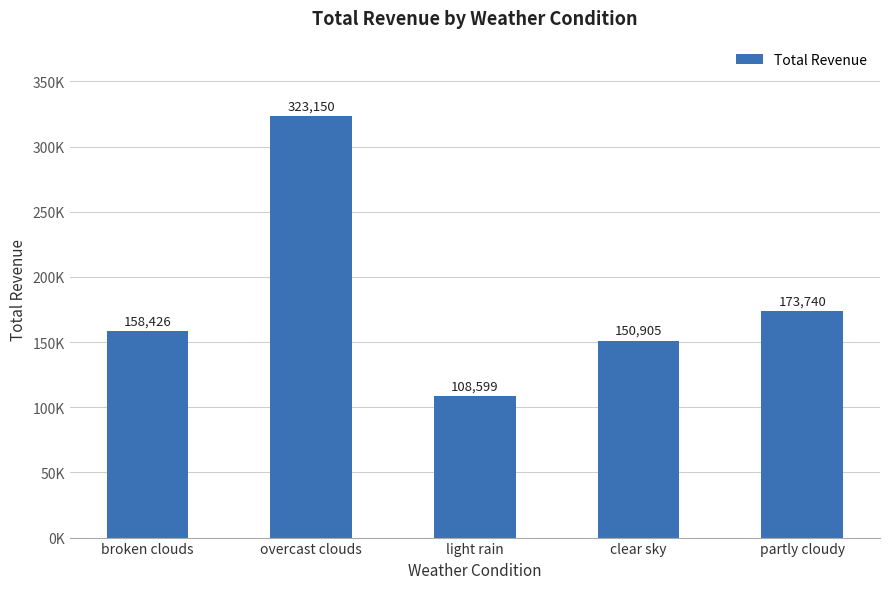

Where is the data nearest to the value 215874?

partly cloudy